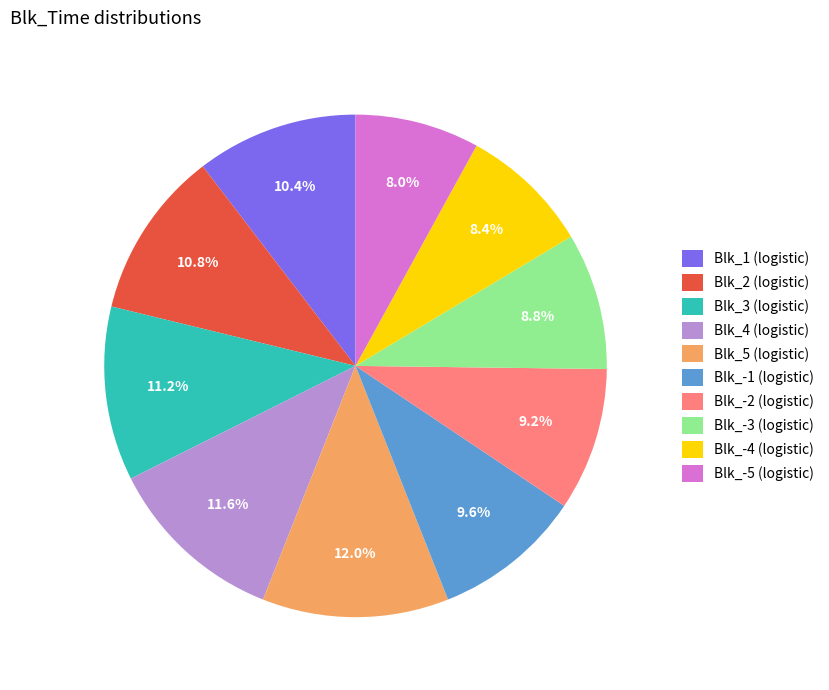

Does Blk_3 (logistic) represent more than half of the total?

No